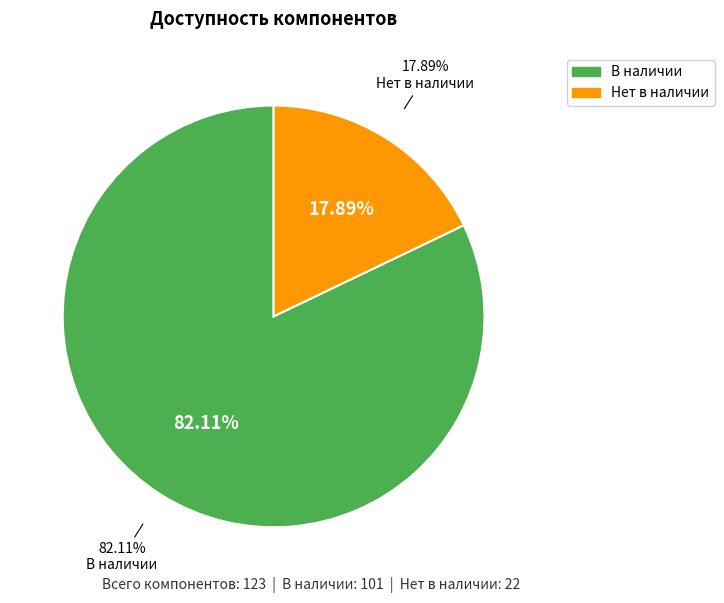

To the nearest percent, what is the average slice percentage?

50%